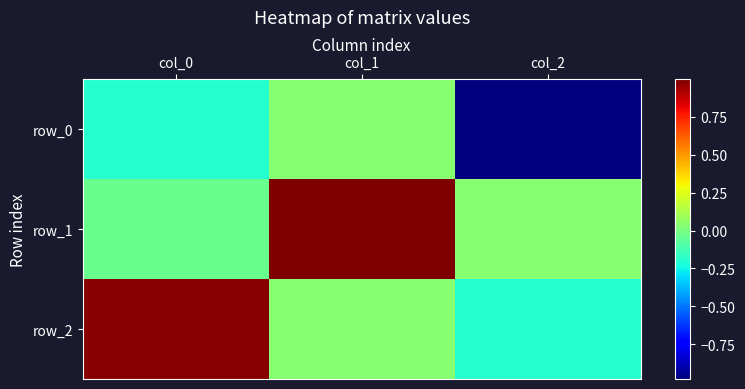

At how many categories does at least one series exceed 0?

3